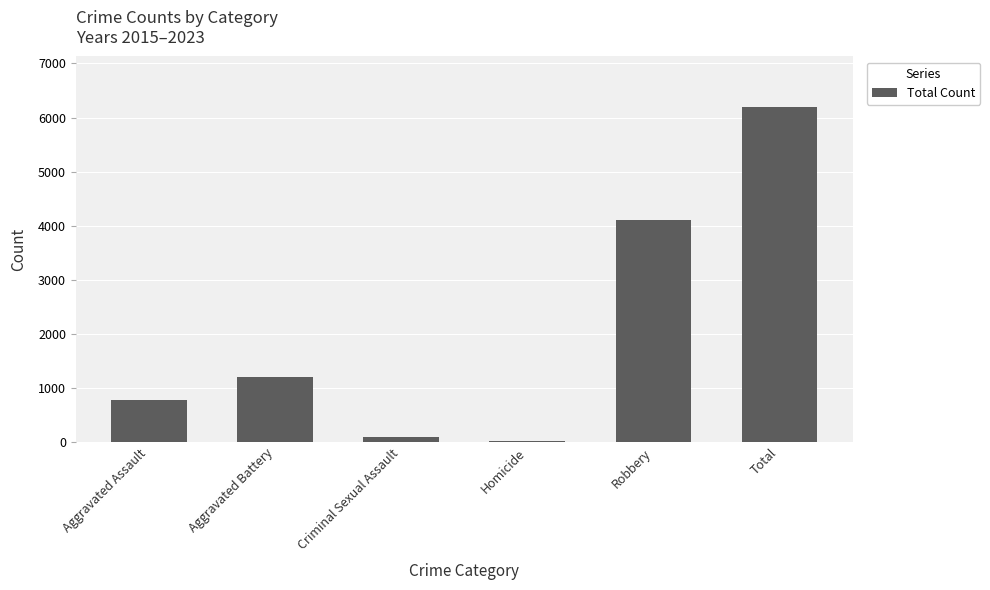

At which label is the value closest to 3109?

Robbery